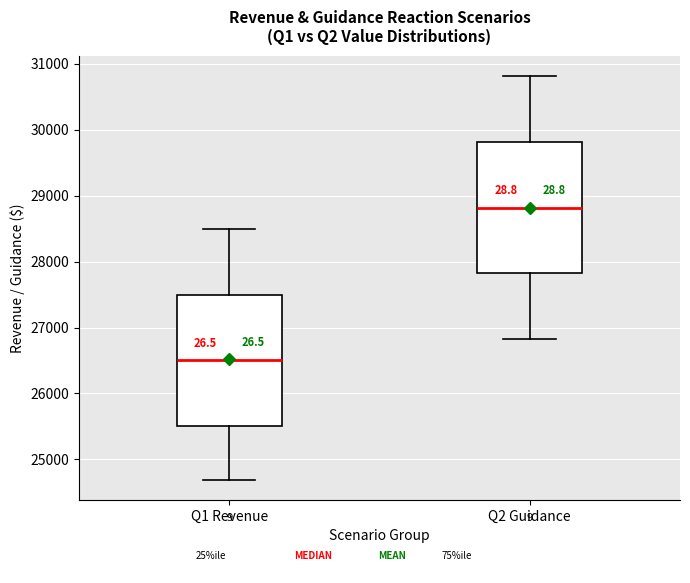

Reading left to right, transcribe this box plot: for each box, give where its median line is, the range the box spans, and where its two whiskers end, as read against the y-axis. The values are not printed on the chart, so give them approximately, as read against the axis.

Q1 Revenue: median 26500, box 25500 to 27500, whiskers 24700 to 28500
Q2 Guidance: median 28800, box 27800 to 29800, whiskers 26800 to 30800